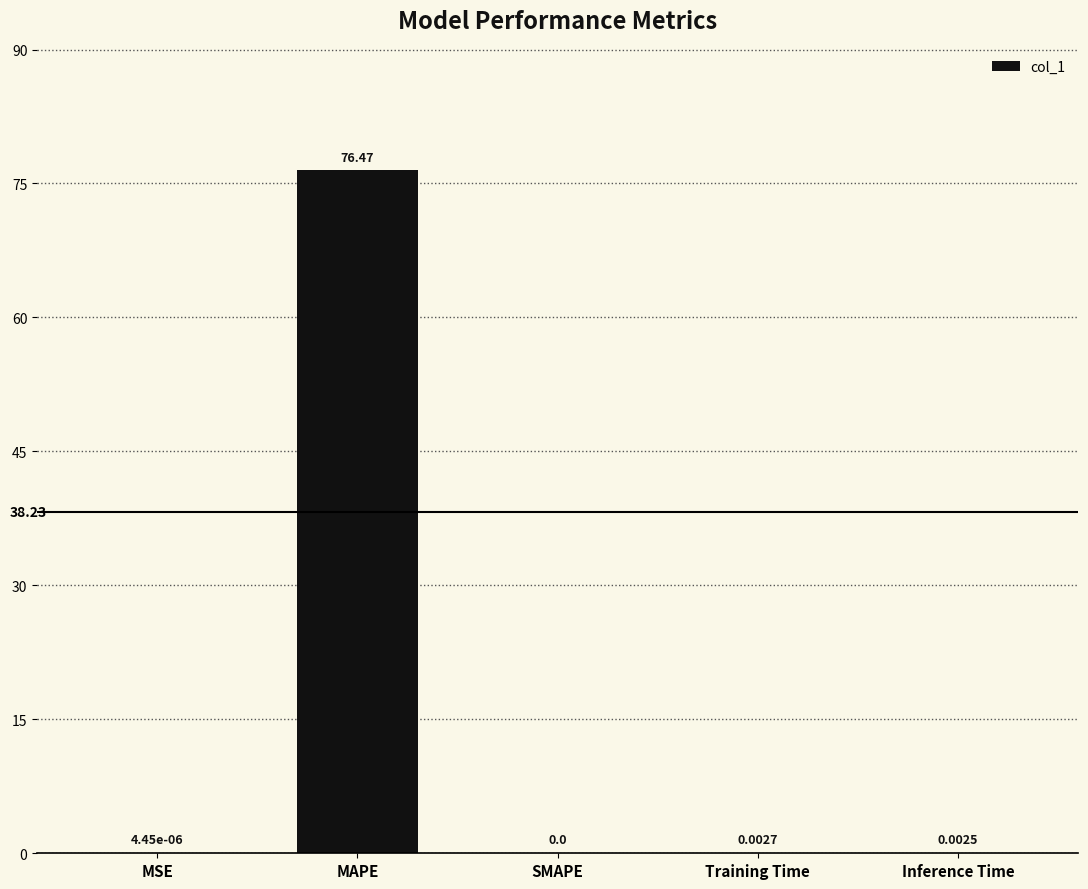

Where is the data nearest to the value 38?

Training Time